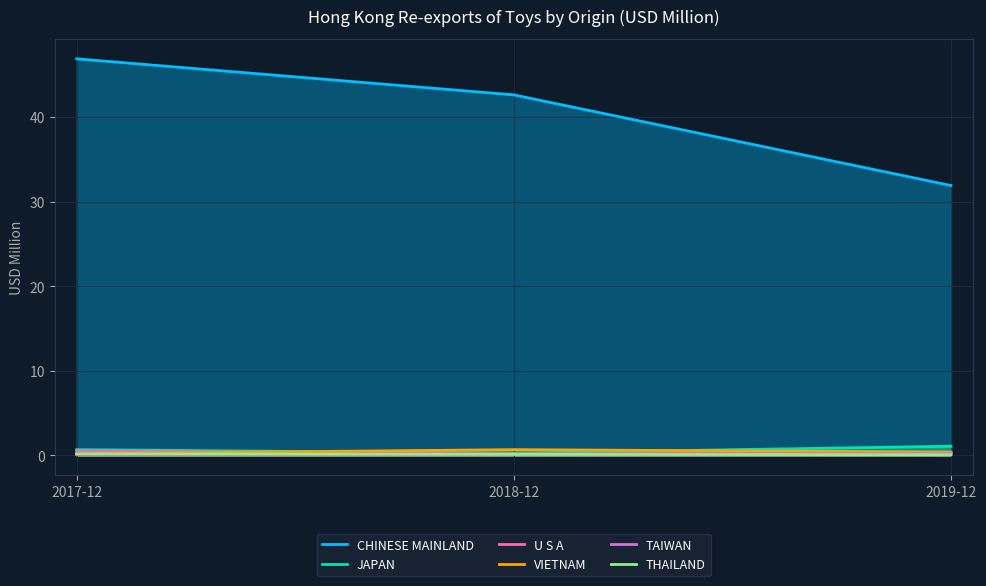

Between 2017-12 and 2019-12, which is larger?

2017-12